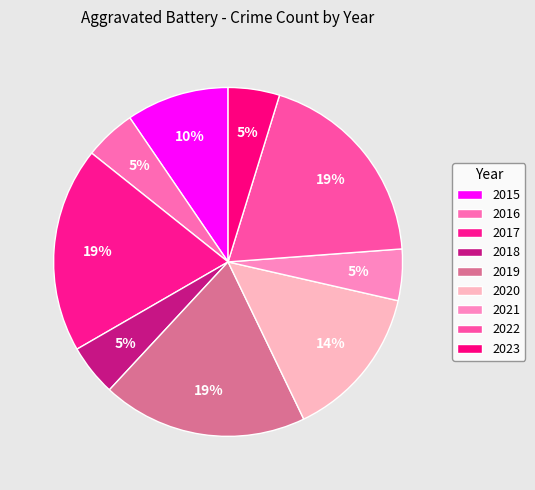

How many slices are in this pie chart?

9